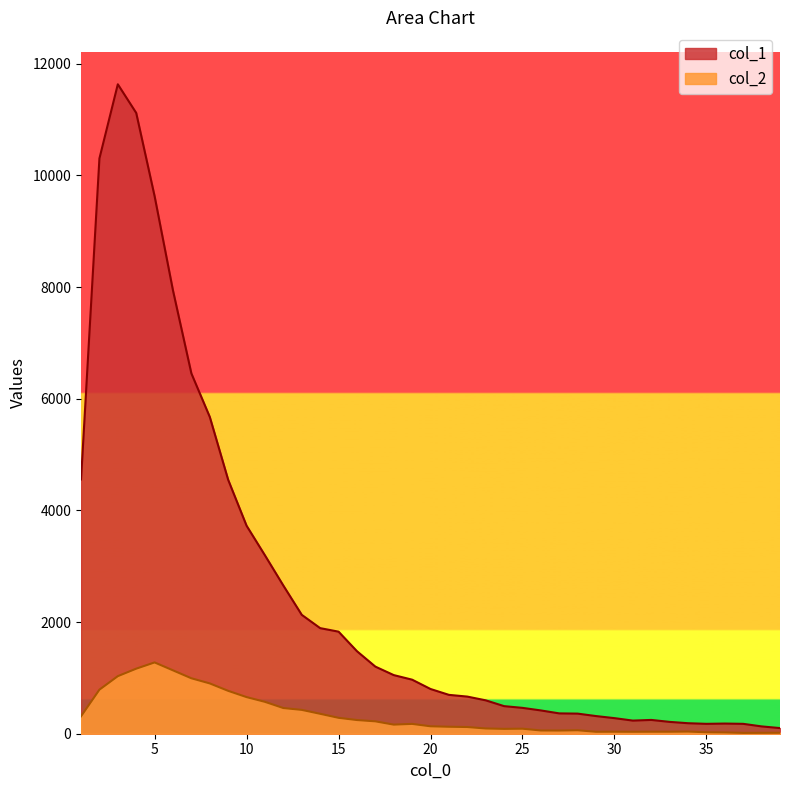

How many lines are shown in the chart?

2